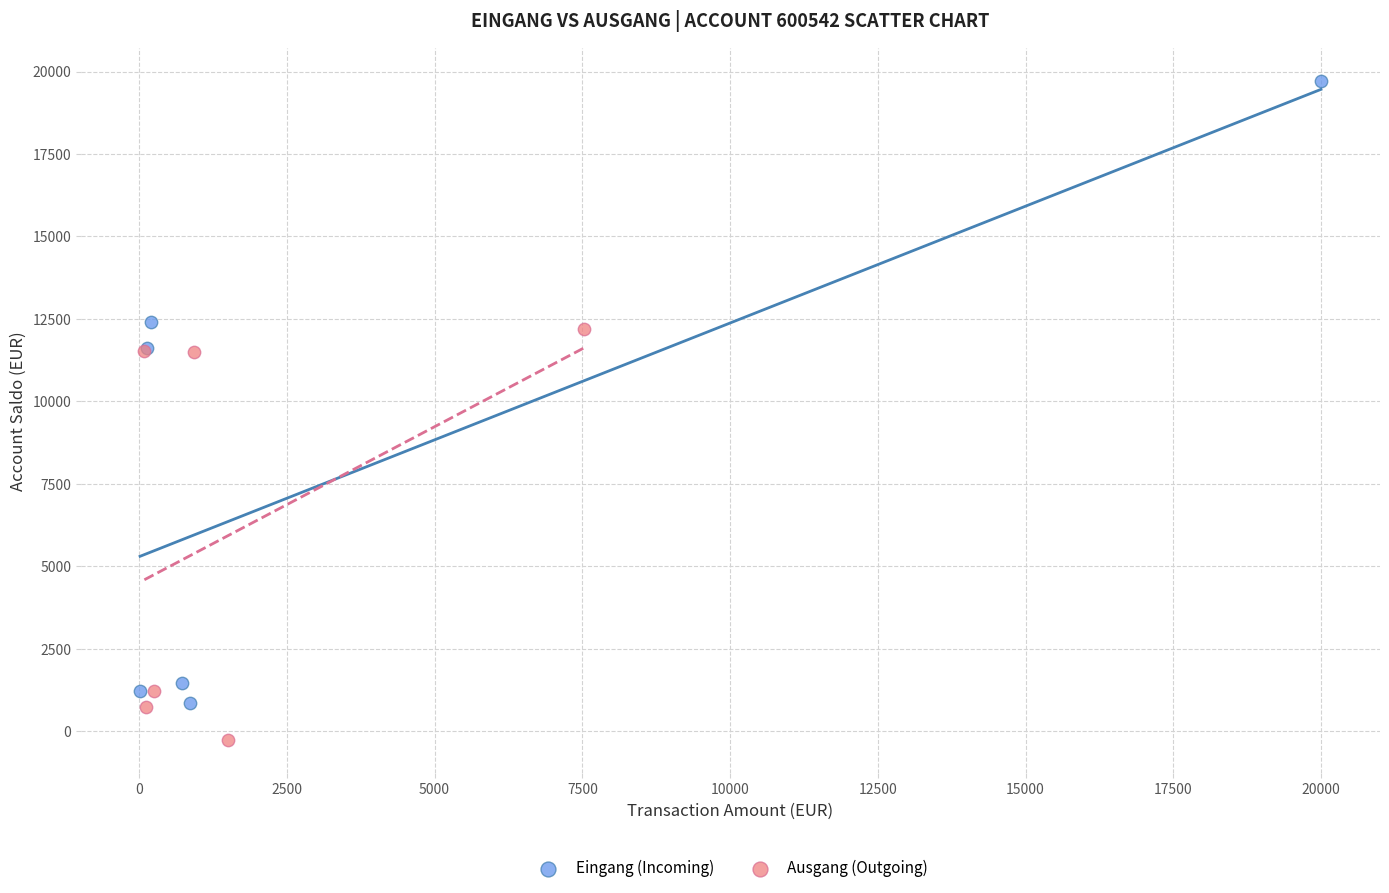

Which series has the widest spread of Y values?

Eingang (Incoming)